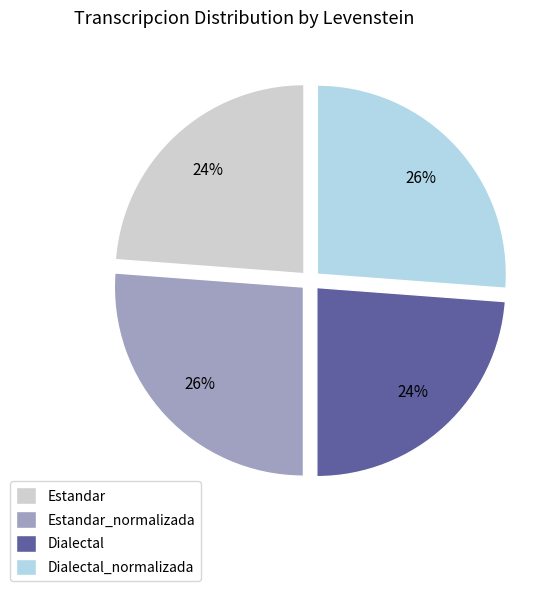

The Estandar_normalizada slice represents 26% of the pie. True or false?

True